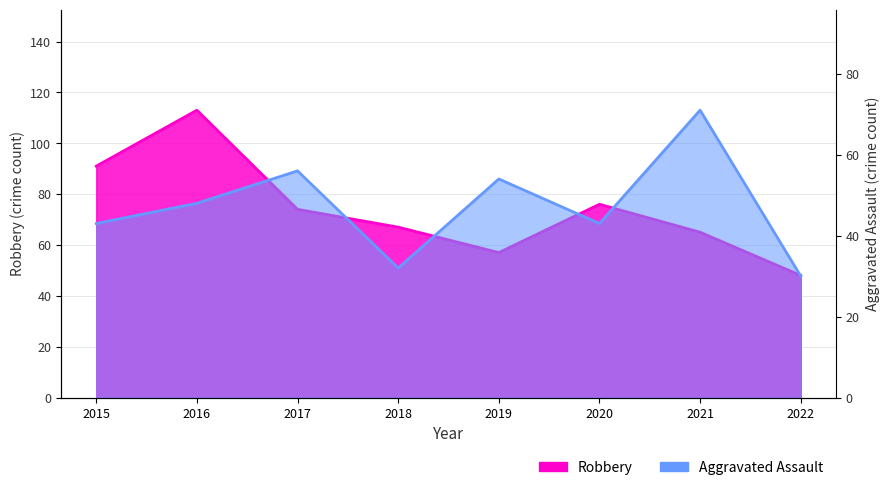

What are all the series names shown in the legend?

Aggravated Assault, Robbery